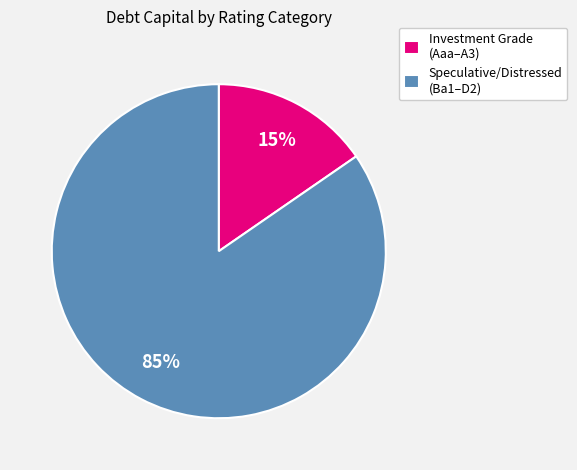

Rank the categories by value from lowest to highest.

Investment Grade (Aaa–A3), Speculative/Distressed (Ba1–D2)